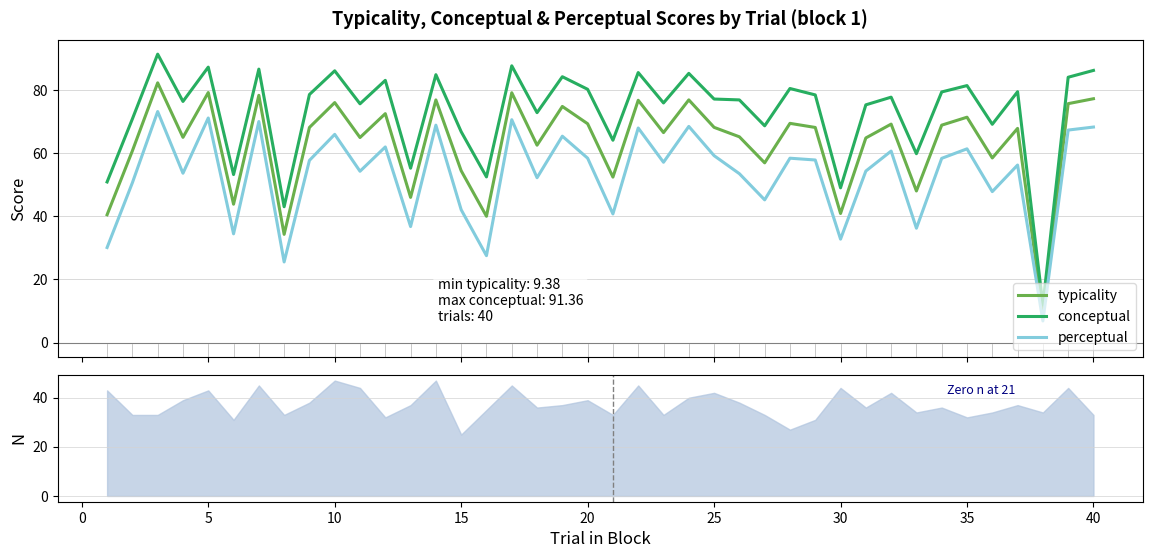

True or false: typicality and perceptual intersect in this chart.

False